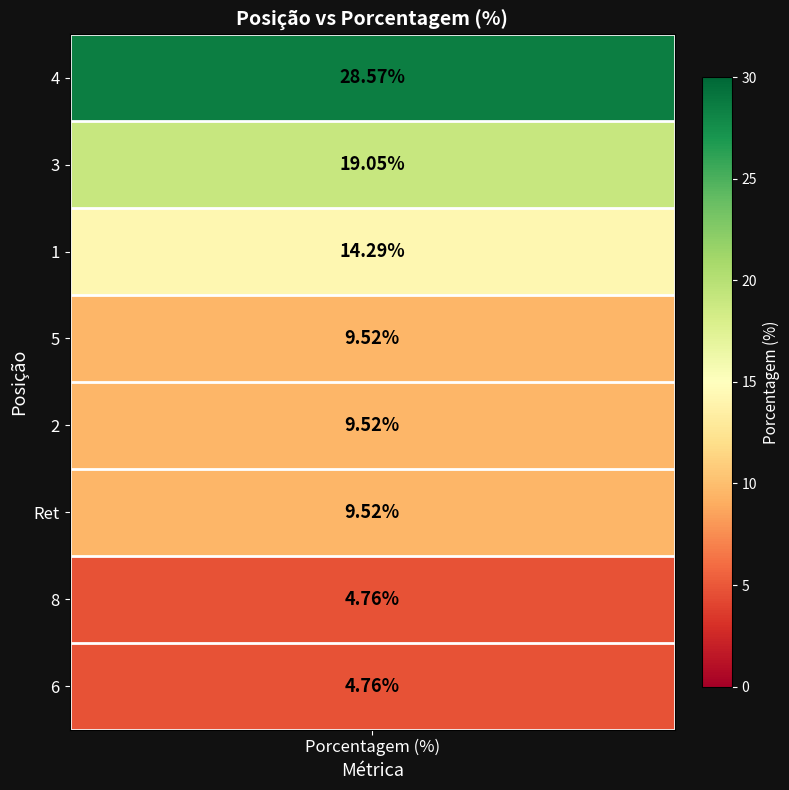

The value at 3 is 4.7. True or false?

False